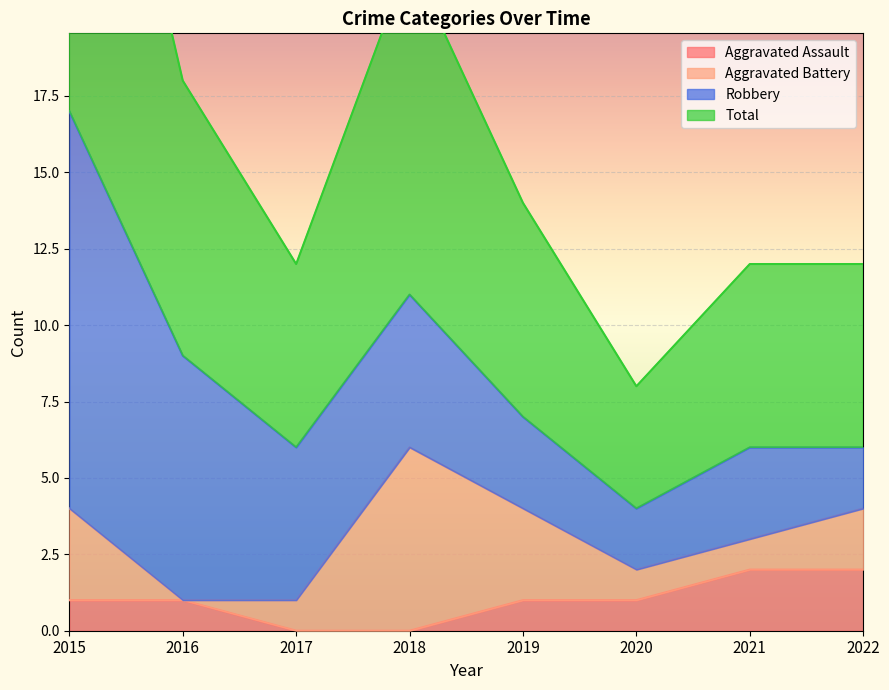

What is the value of the Aggravated Assault point at the 1st from the left?

1